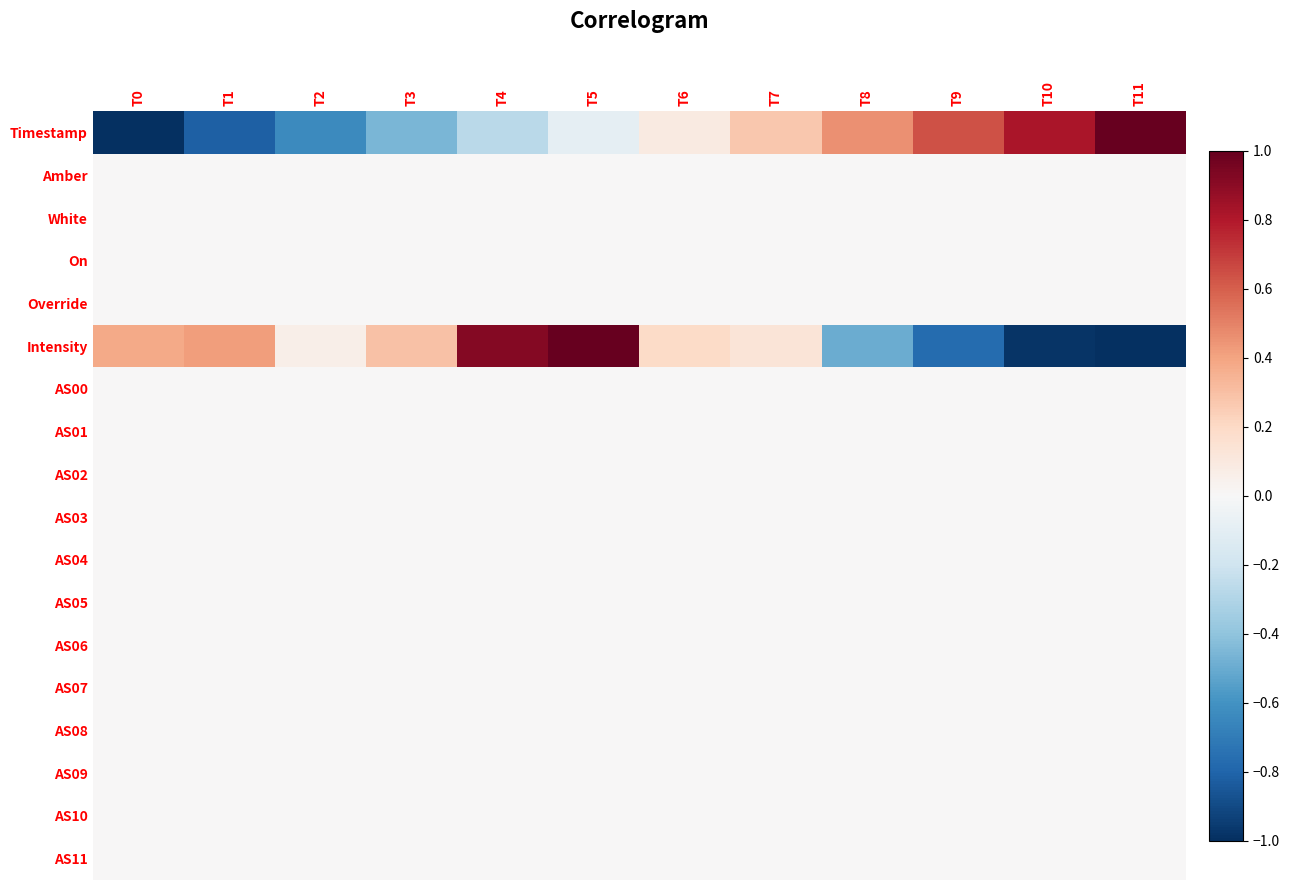

Reading left to right, list all the values displayed in this chart.

Timestamp: T0=-1.0	T1=-0.8	T2=-0.6	T3=-0.5	T4=-0.3	T5=-0.1	T6=0.1	T7=0.3	T8=0.5	T9=0.6	T10=0.8	T11=1.0
Amber: T0=0.0	T1=0.0	T2=0.0	T3=0.0	T4=0.0	T5=0.0	T6=0.0	T7=0.0	T8=0.0	T9=0.0	T10=0.0	T11=0.0
White: T0=0.0	T1=0.0	T2=0.0	T3=0.0	T4=0.0	T5=0.0	T6=0.0	T7=0.0	T8=0.0	T9=0.0	T10=0.0	T11=0.0
On: T0=0.0	T1=0.0	T2=0.0	T3=0.0	T4=0.0	T5=0.0	T6=0.0	T7=0.0	T8=0.0	T9=0.0	T10=0.0	T11=0.0
Override: T0=0.0	T1=0.0	T2=0.0	T3=0.0	T4=0.0	T5=0.0	T6=0.0	T7=0.0	T8=0.0	T9=0.0	T10=0.0	T11=0.0
Intensity: T0=0.4	T1=0.4	T2=0.1	T3=0.3	T4=0.9	T5=1.0	T6=0.2	T7=0.1	T8=-0.5	T9=-0.8	T10=-1.0	T11=-1.0
AS00: T0=0.0	T1=0.0	T2=0.0	T3=0.0	T4=0.0	T5=0.0	T6=0.0	T7=0.0	T8=0.0	T9=0.0	T10=0.0	T11=0.0
AS01: T0=0.0	T1=0.0	T2=0.0	T3=0.0	T4=0.0	T5=0.0	T6=0.0	T7=0.0	T8=0.0	T9=0.0	T10=0.0	T11=0.0
AS02: T0=0.0	T1=0.0	T2=0.0	T3=0.0	T4=0.0	T5=0.0	T6=0.0	T7=0.0	T8=0.0	T9=0.0	T10=0.0	T11=0.0
AS03: T0=0.0	T1=0.0	T2=0.0	T3=0.0	T4=0.0	T5=0.0	T6=0.0	T7=0.0	T8=0.0	T9=0.0	T10=0.0	T11=0.0
AS04: T0=0.0	T1=0.0	T2=0.0	T3=0.0	T4=0.0	T5=0.0	T6=0.0	T7=0.0	T8=0.0	T9=0.0	T10=0.0	T11=0.0
AS05: T0=0.0	T1=0.0	T2=0.0	T3=0.0	T4=0.0	T5=0.0	T6=0.0	T7=0.0	T8=0.0	T9=0.0	T10=0.0	T11=0.0
AS06: T0=0.0	T1=0.0	T2=0.0	T3=0.0	T4=0.0	T5=0.0	T6=0.0	T7=0.0	T8=0.0	T9=0.0	T10=0.0	T11=0.0
AS07: T0=0.0	T1=0.0	T2=0.0	T3=0.0	T4=0.0	T5=0.0	T6=0.0	T7=0.0	T8=0.0	T9=0.0	T10=0.0	T11=0.0
AS08: T0=0.0	T1=0.0	T2=0.0	T3=0.0	T4=0.0	T5=0.0	T6=0.0	T7=0.0	T8=0.0	T9=0.0	T10=0.0	T11=0.0
AS09: T0=0.0	T1=0.0	T2=0.0	T3=0.0	T4=0.0	T5=0.0	T6=0.0	T7=0.0	T8=0.0	T9=0.0	T10=0.0	T11=0.0
AS10: T0=0.0	T1=0.0	T2=0.0	T3=0.0	T4=0.0	T5=0.0	T6=0.0	T7=0.0	T8=0.0	T9=0.0	T10=0.0	T11=0.0
AS11: T0=0.0	T1=0.0	T2=0.0	T3=0.0	T4=0.0	T5=0.0	T6=0.0	T7=0.0	T8=0.0	T9=0.0	T10=0.0	T11=0.0